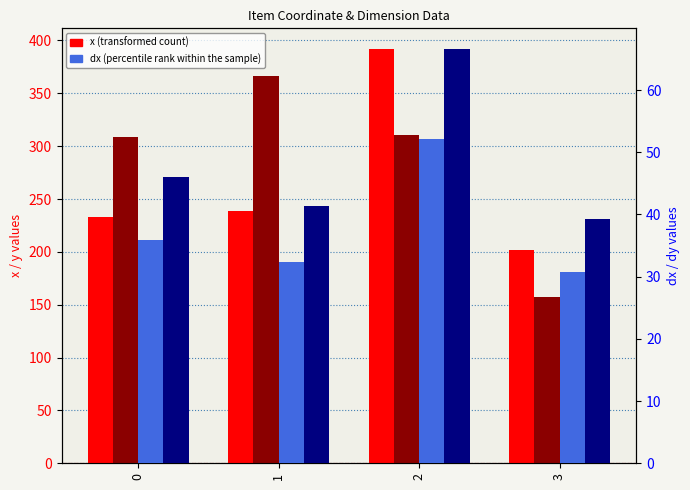

Is it true that y equals 310.5 at 2?

True